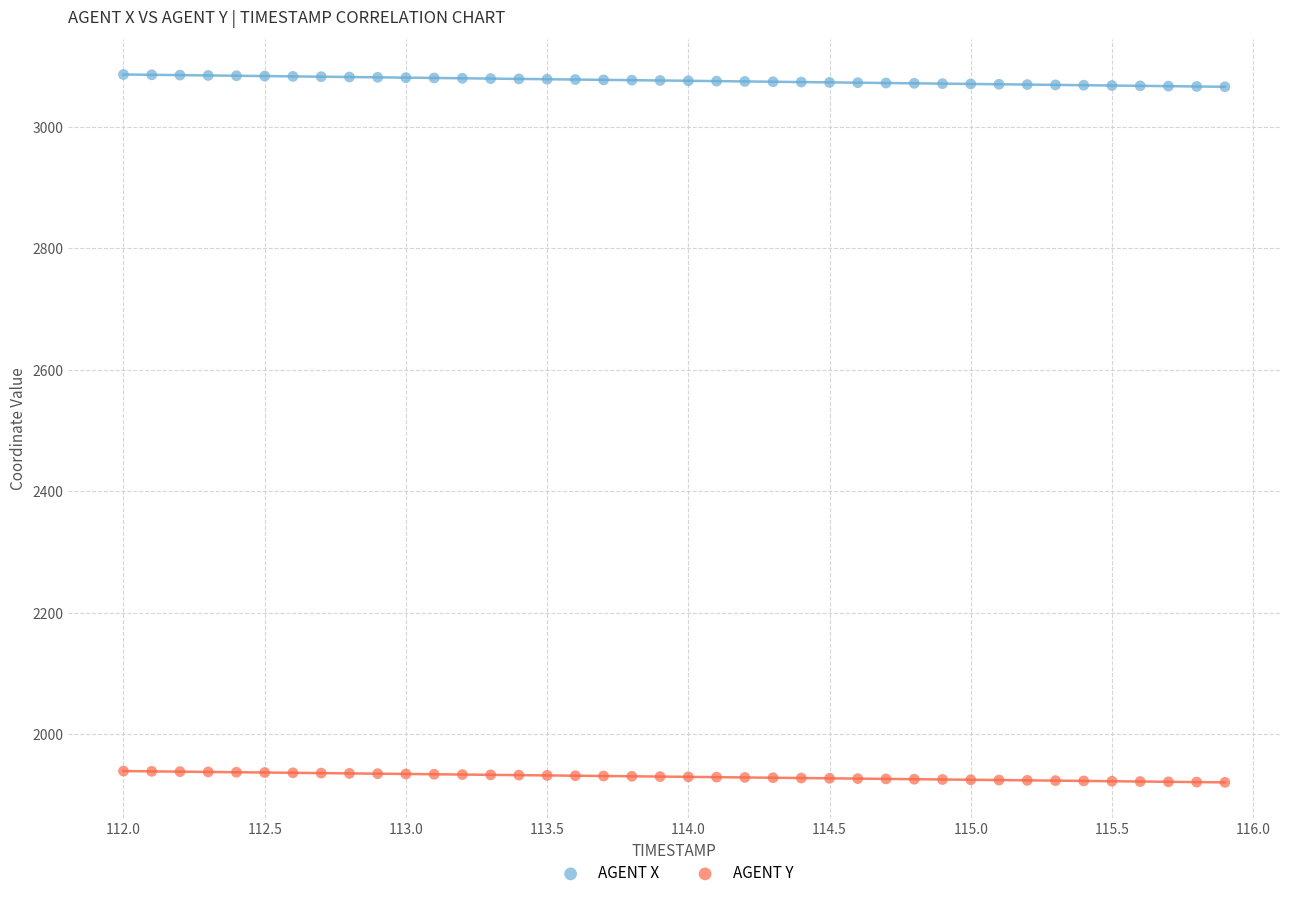

Which series reaches the minimum Y coordinate?

AGENT Y